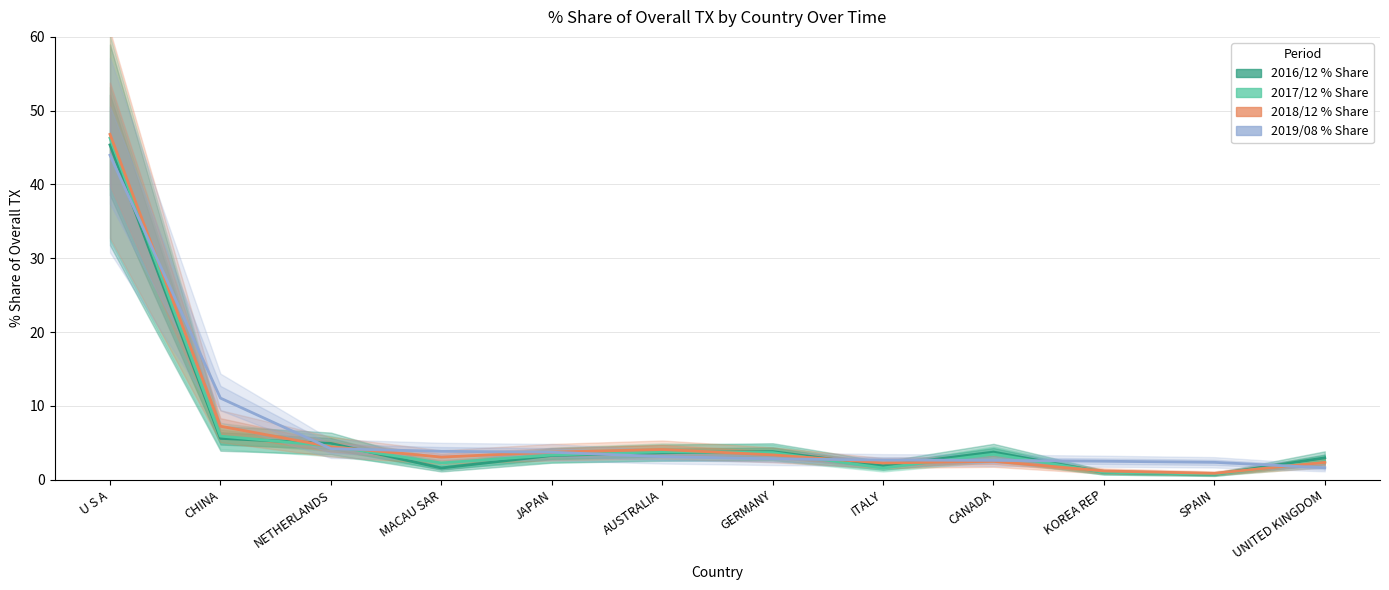

What is the total value across all series at U S A?

182.4